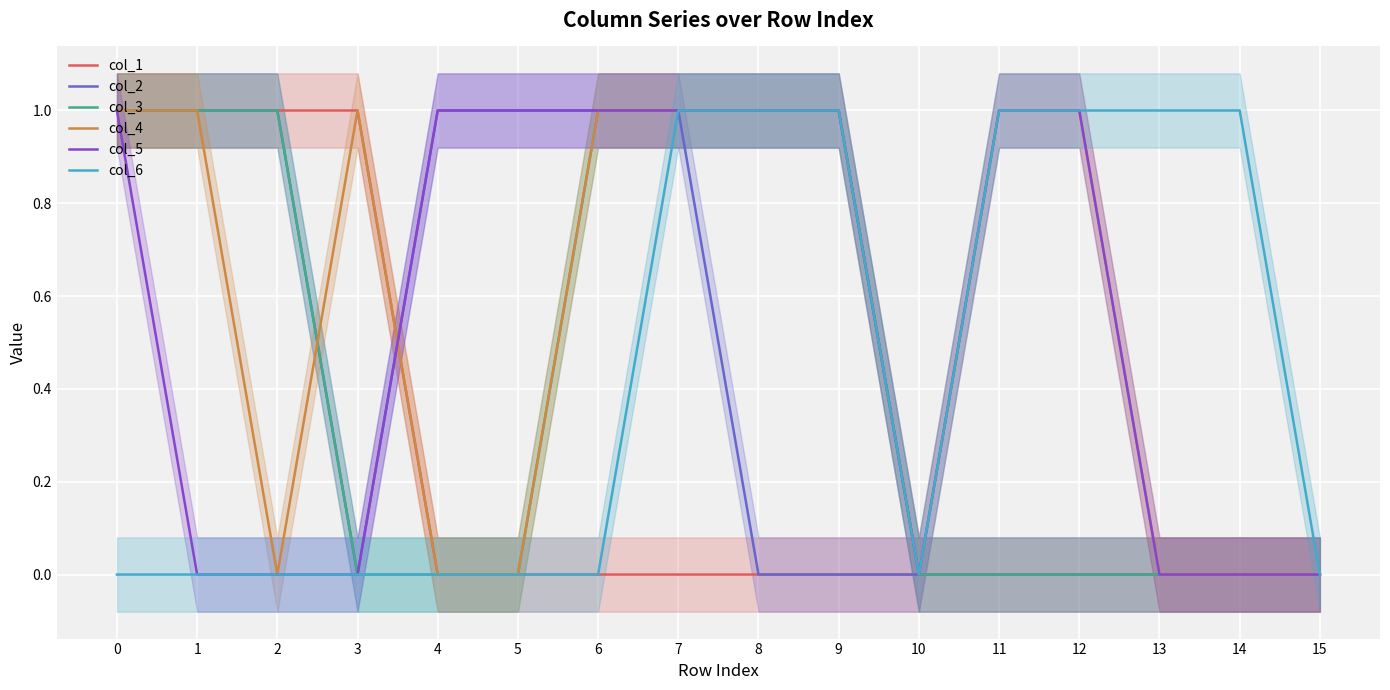

At how many categories does at least one series exceed 0?

14